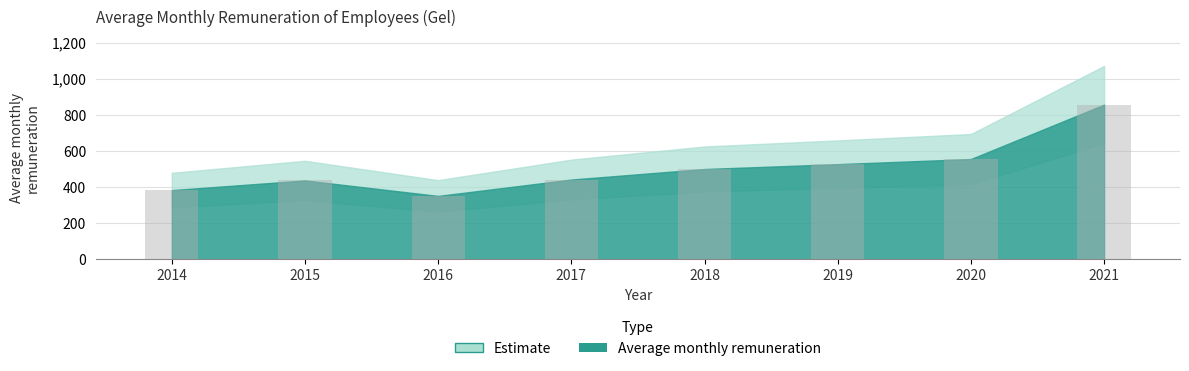

True or false: the data shows 641.9 at 2014.

False